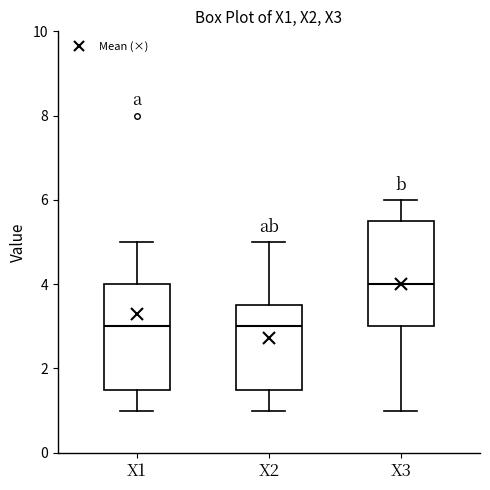

Reading left to right, read every box against the y-axis: the position of its median line, the range the box covers, and the ends of its whiskers. The values are not printed on the chart, so give them approximately, as read against the axis.

X1: median 3.0, box 1.6 to 4.0, whiskers 1.0 to 5.0
X2: median 3.0, box 1.6 to 3.6, whiskers 1.0 to 5.0
X3: median 4.0, box 3.0 to 5.6, whiskers 1.0 to 6.0